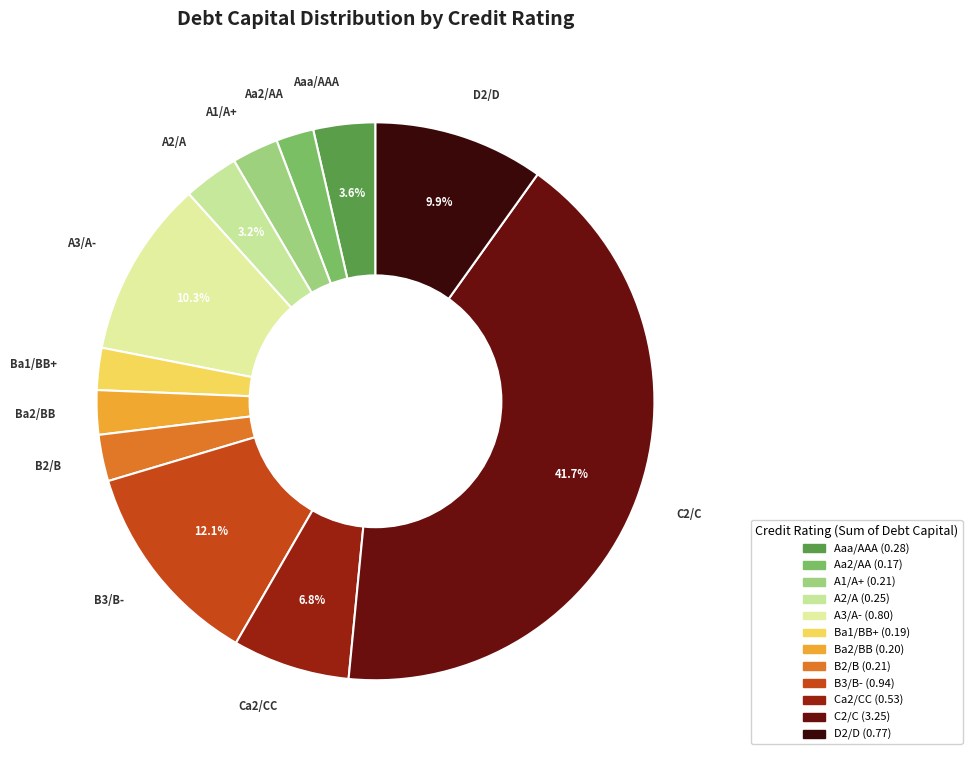

Between Ba1/BB+ and D2/D, which is larger?

D2/D